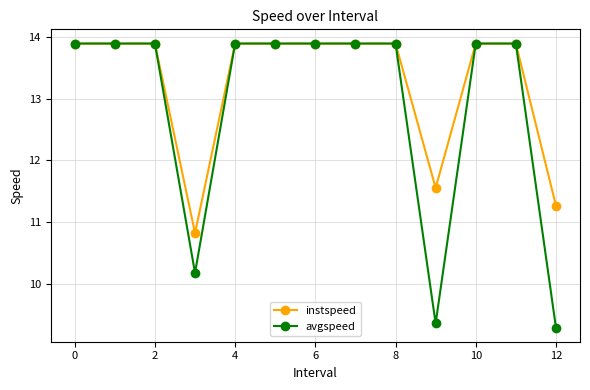

Rank the series by their average value, from highest to lowest.

instspeed, avgspeed